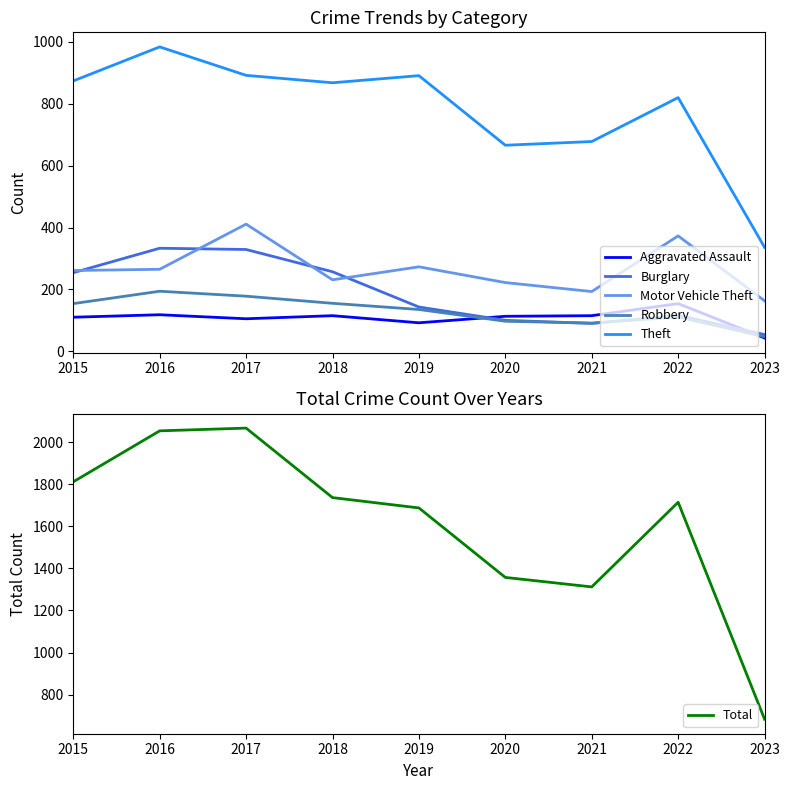

How many data points does each series have?

9